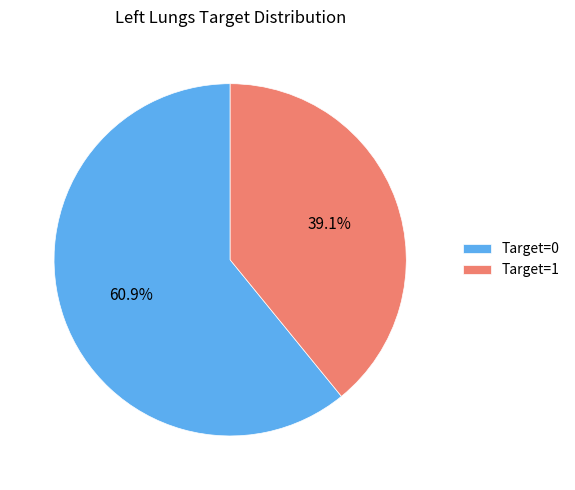

Which category has the biggest portion of the pie?

Target=0